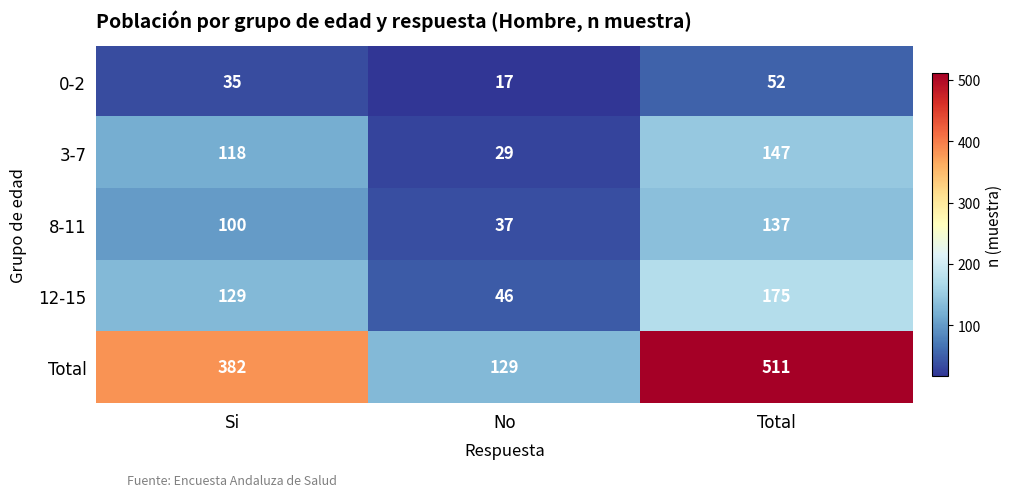

List the labels in order of Total value, smallest first.

No, Si, Total